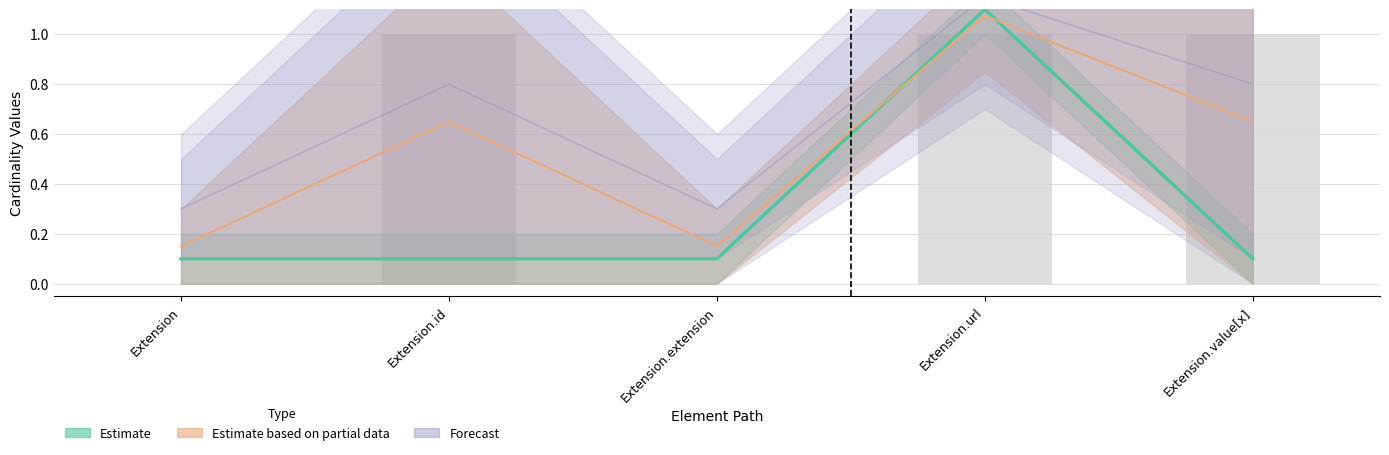

What is the greatest value displayed?

1.1